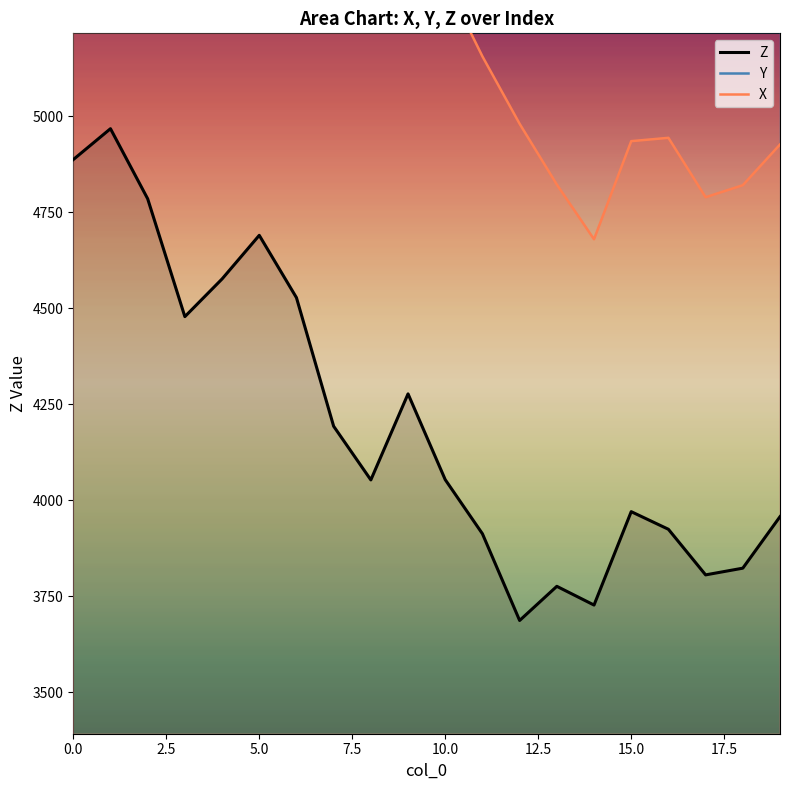

Count the number of data series in this chart.

3